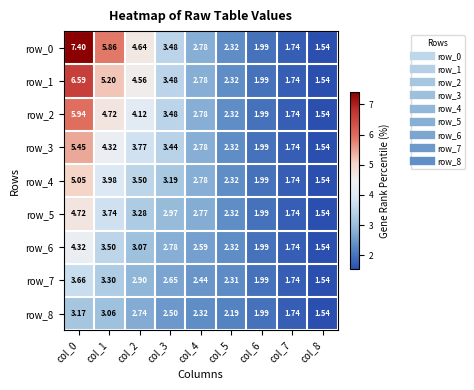

Is the value of row_5 at col_6 greater than the value of row_0 at col_0?

No